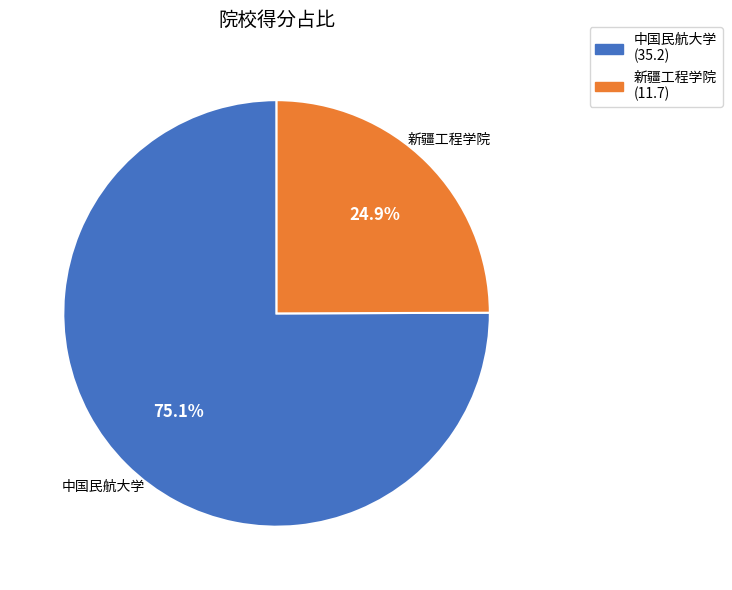

The 中国民航大学 slice represents 75% of the pie. True or false?

True